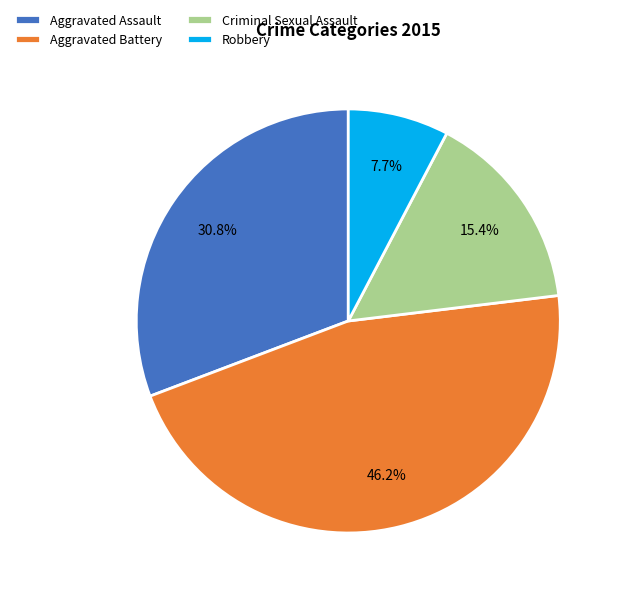

Which category has the smallest portion of the pie?

Robbery